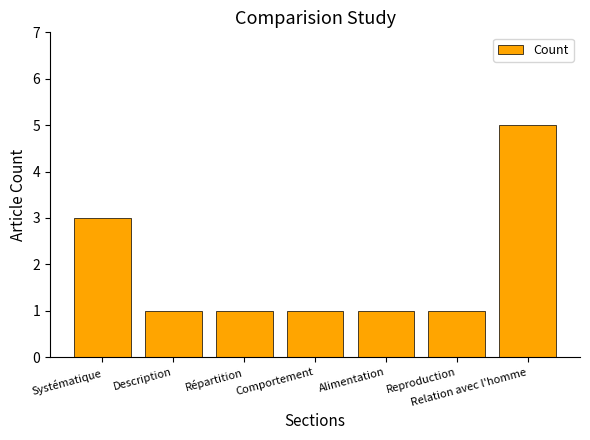

Reading left to right, extract all data points from this chart.

Systématique=3	Description=1	Répartition=1	Comportement=1	Alimentation=1	Reproduction=1	Relation avec l'homme=5